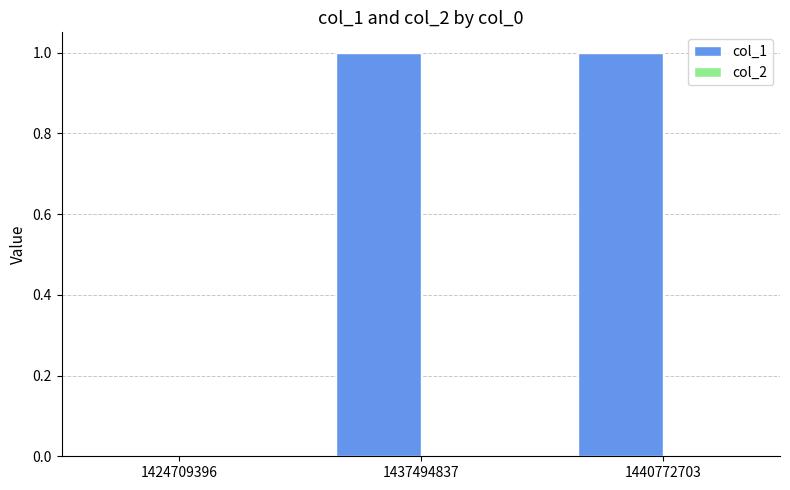

The chart shows a value of 1 at 1424709396. True or false?

False